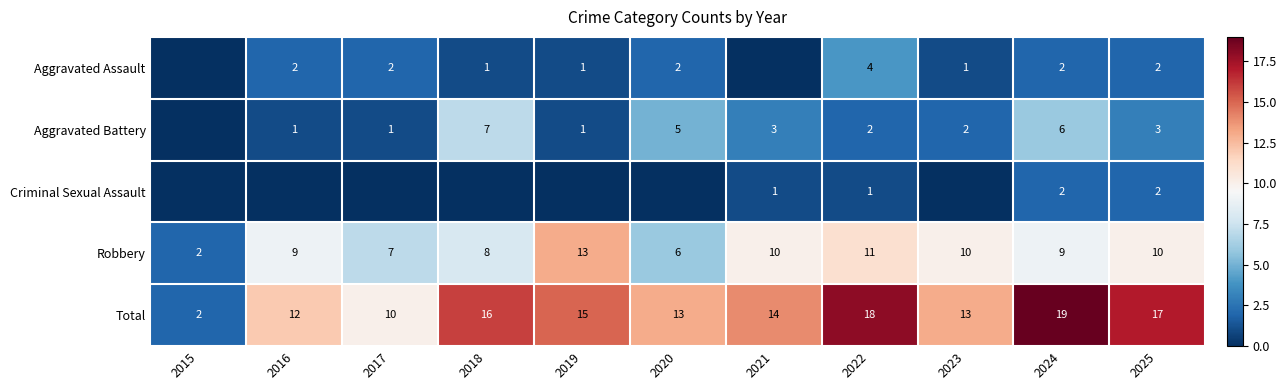

What is the difference between the highest and lowest values at 2022?

17